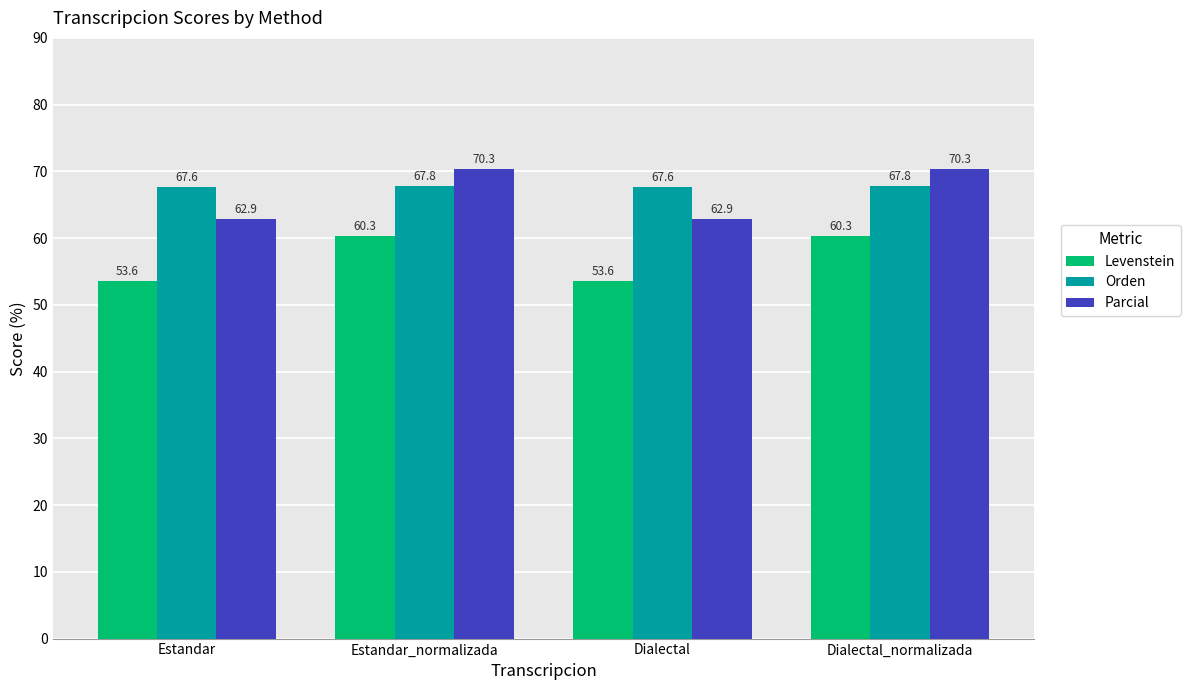

The value of Levenstein at Dialectal_normalizada is 60.3. True or false?

True